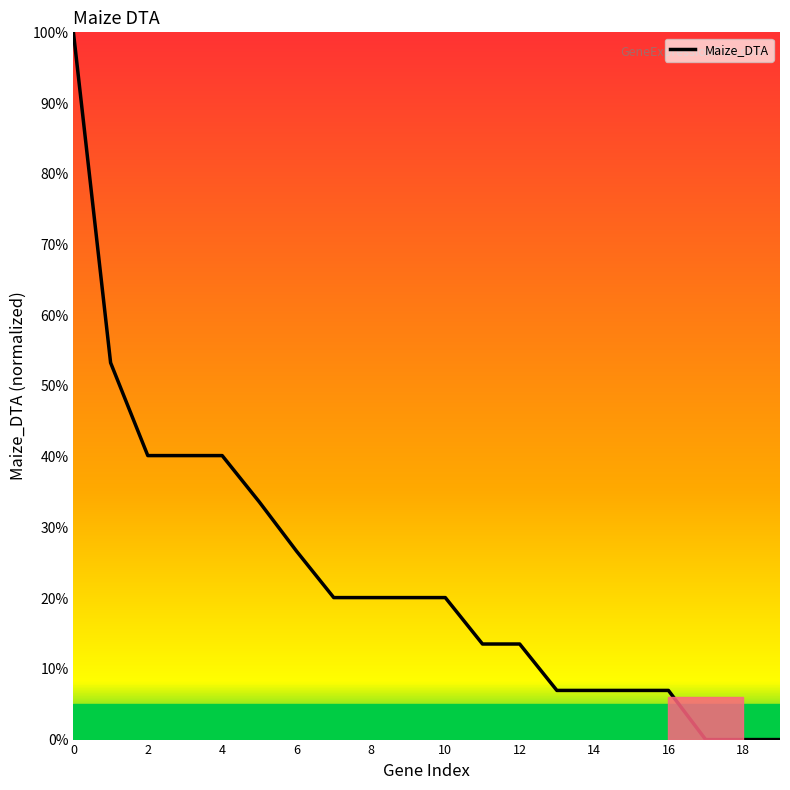

What is the difference between the maximum and minimum values?

100.0